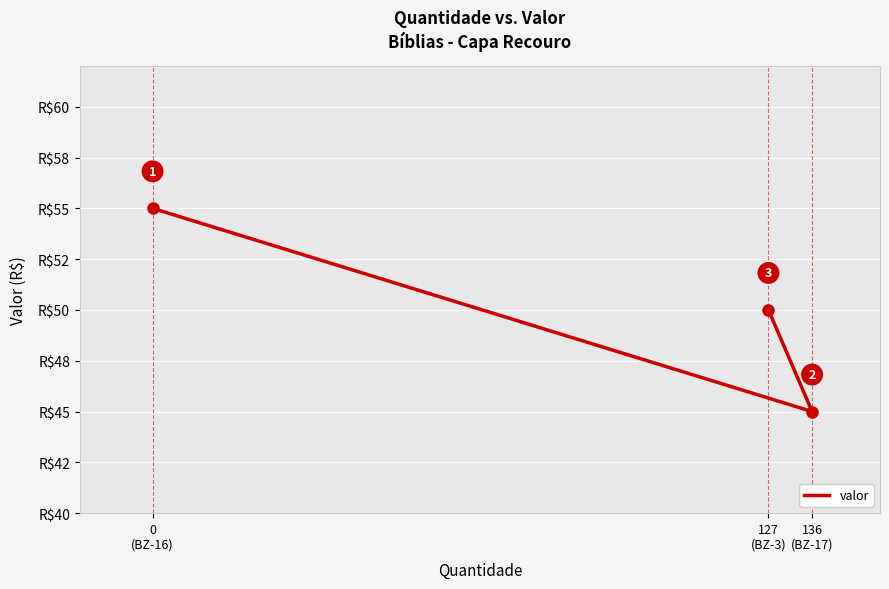

Which category has the highest value across all series?

0
(BZ-16)